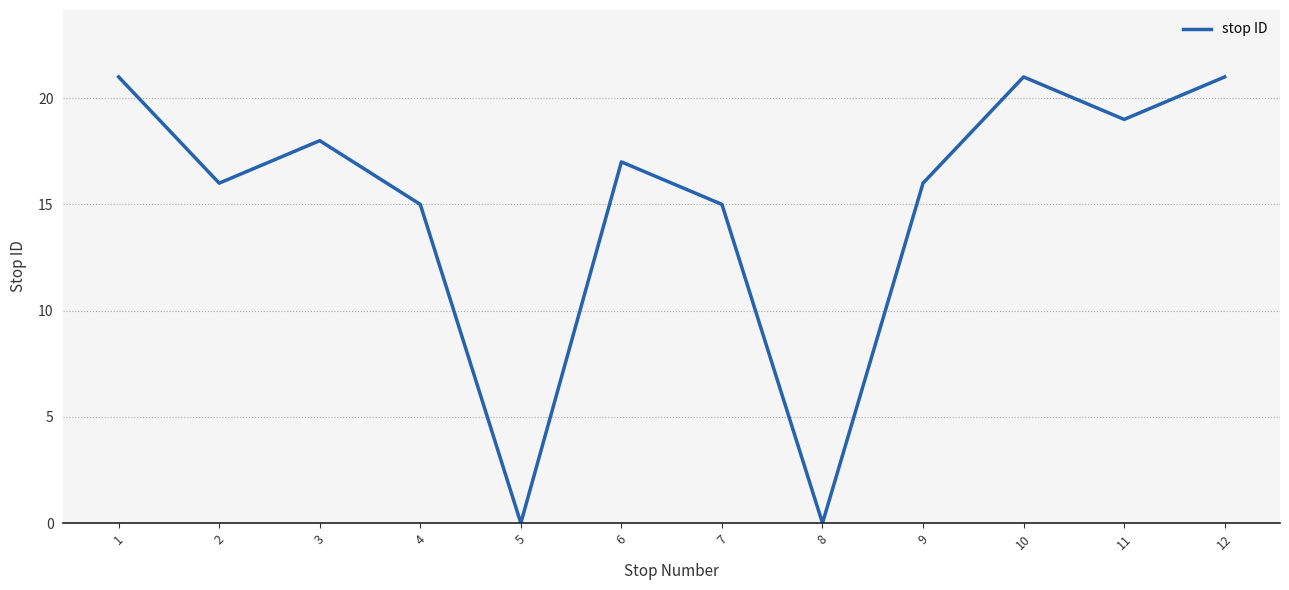

Reading left to right, list all the values displayed in this chart.

21	16	18	15	0	17	15	0	16	21	19	21